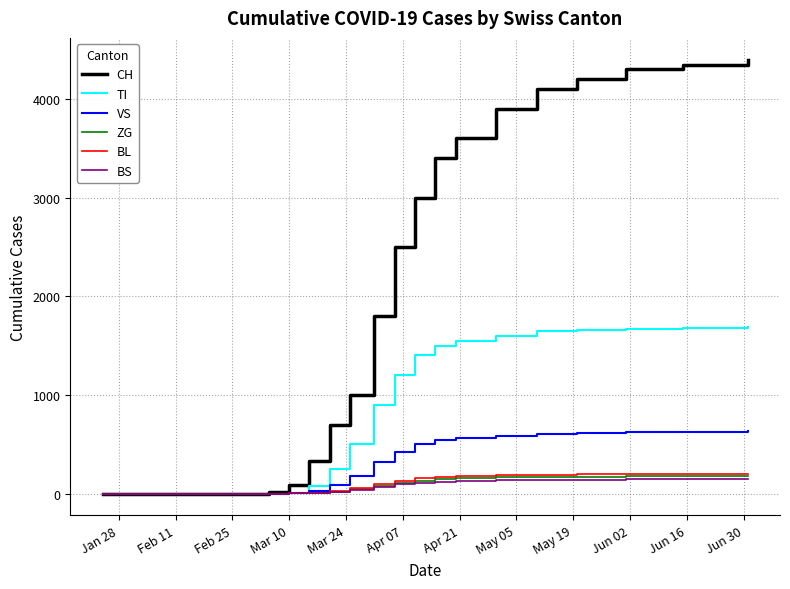

Which series has the largest total across all categories?

CH